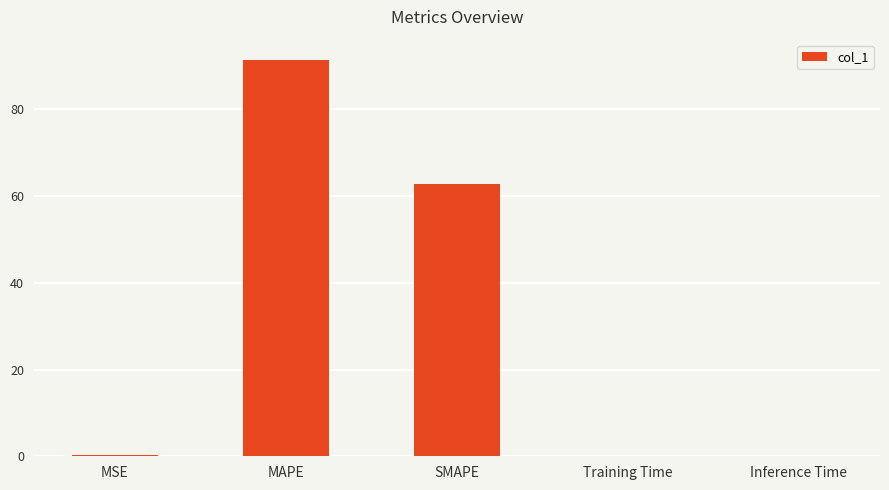

Count the number of data series in this chart.

1